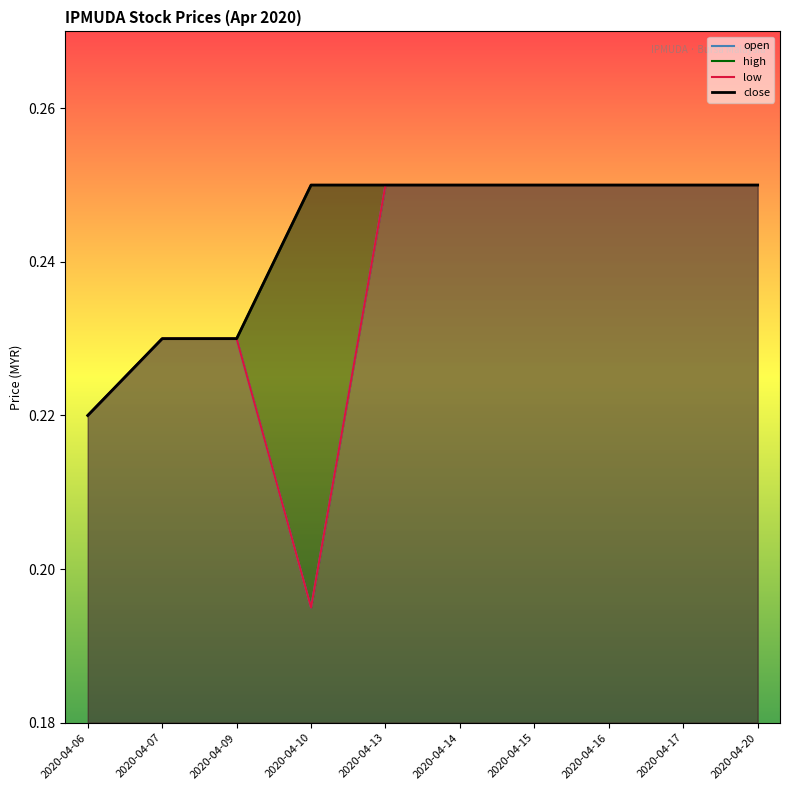

True or false: open and low intersect in this chart.

False